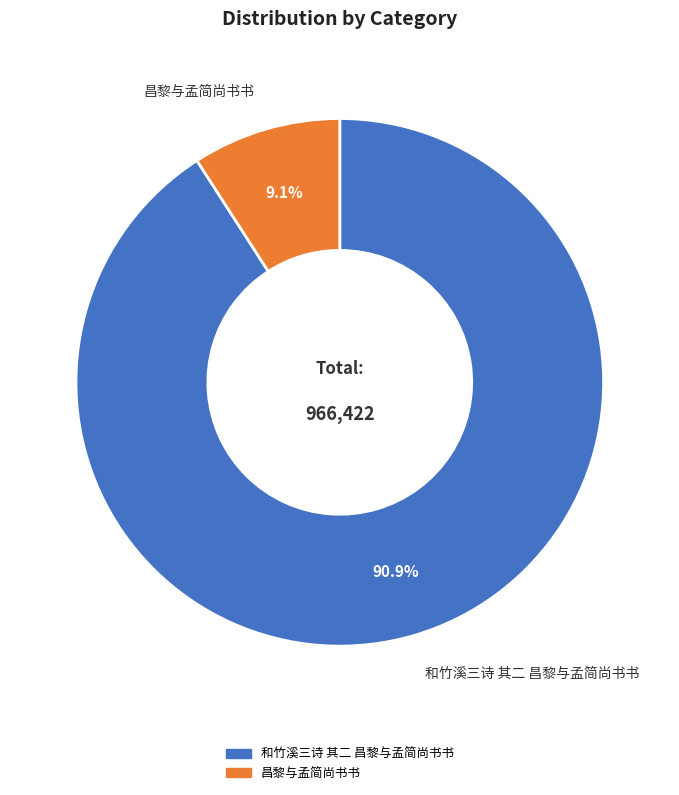

Rank the categories by value from highest to lowest.

和竹溪三诗 其二 昌黎与孟简尚书书, 昌黎与孟简尚书书